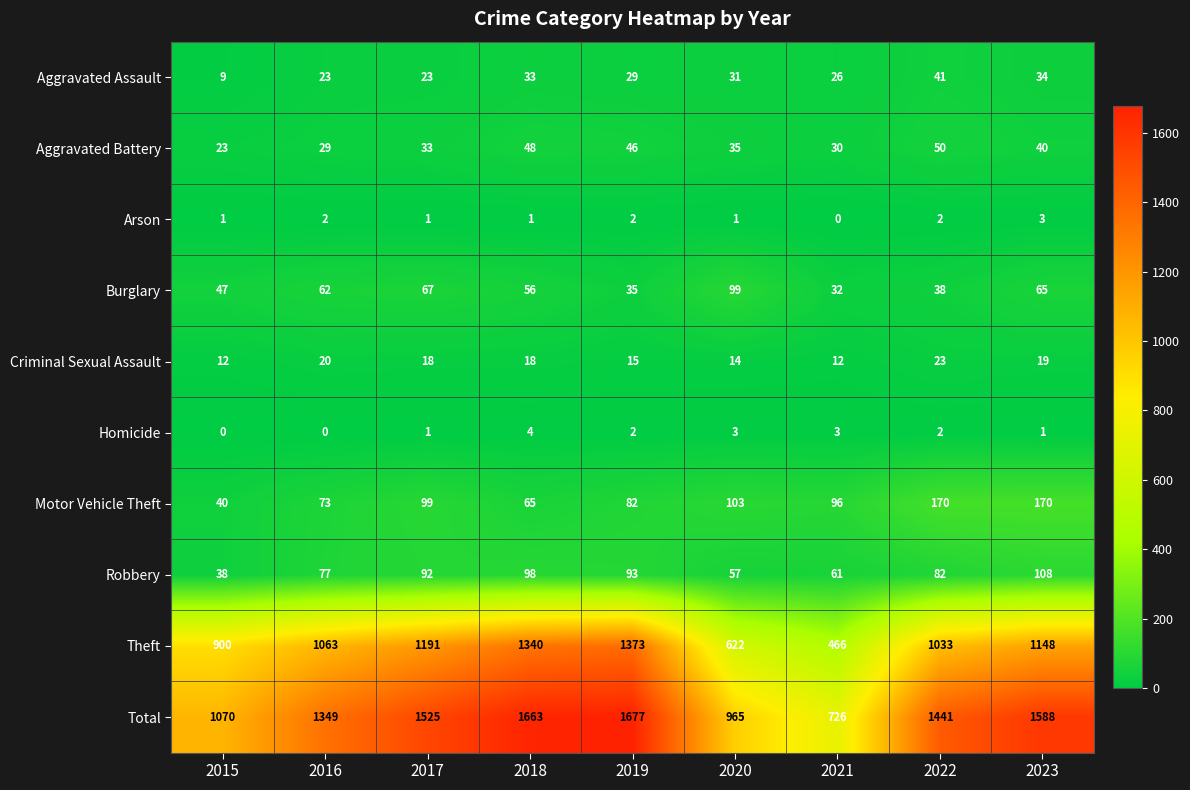

Is the value of Criminal Sexual Assault at 2020 greater than the value of Aggravated Assault at 2019?

No